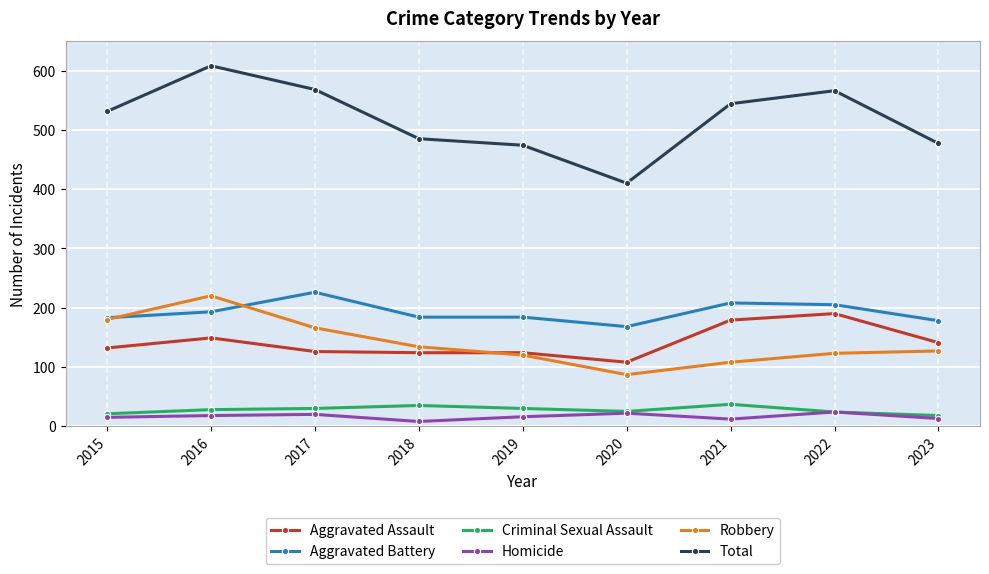

What is the spread (max minus min) of values at 2018?

477